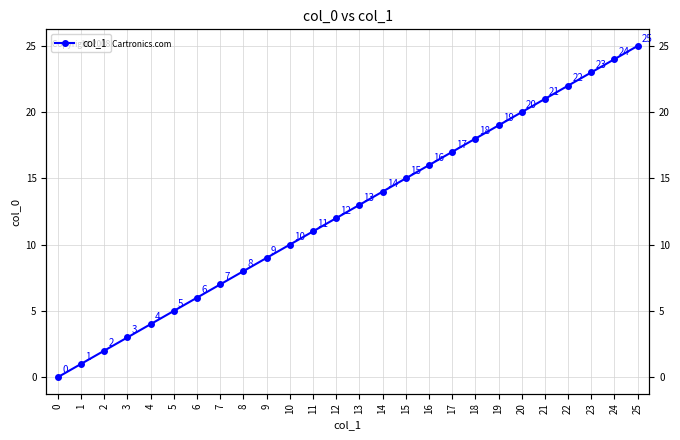

True or false: the data has more than 2 interior local peaks.

False